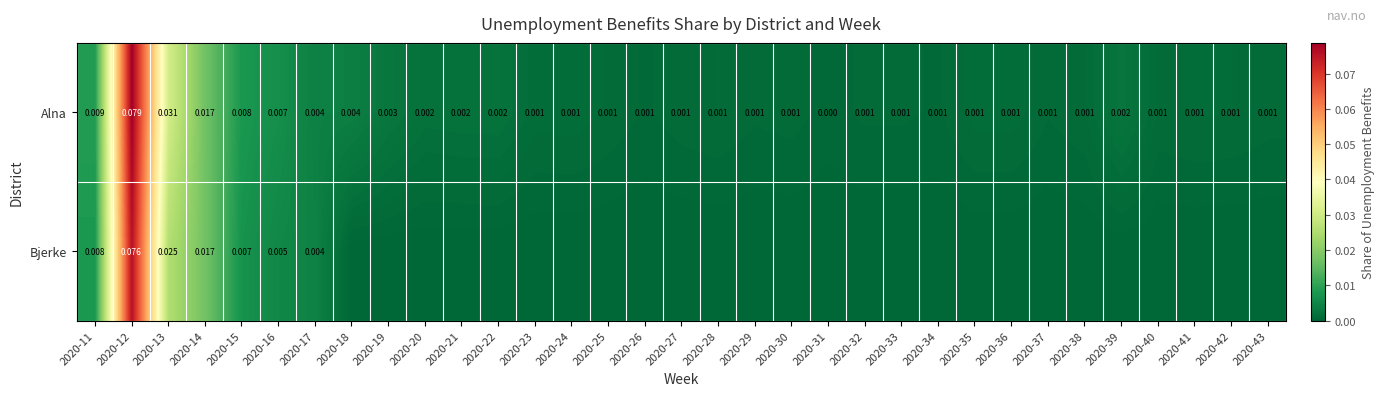

At 2020-11, list the series in order from smallest to largest.

Bjerke, Alna